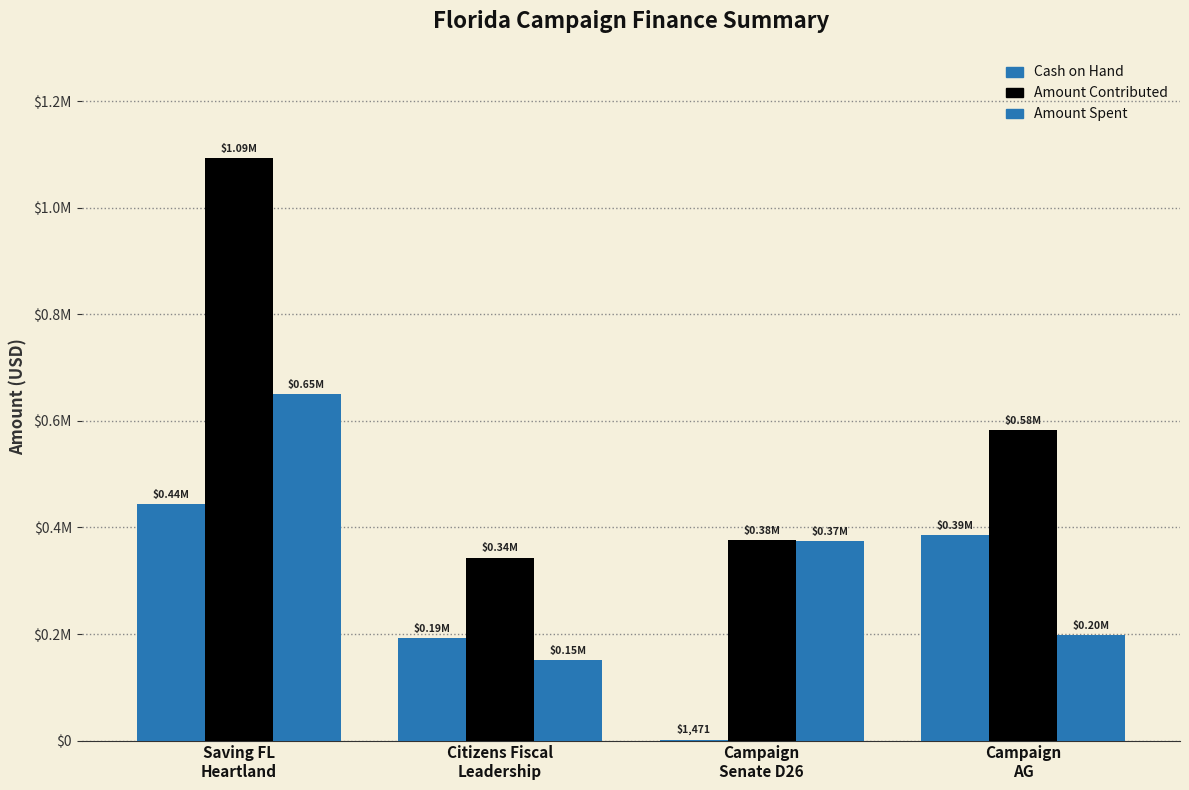

What is the label of the 3rd bar from the right?

Citizens Fiscal
Leadership